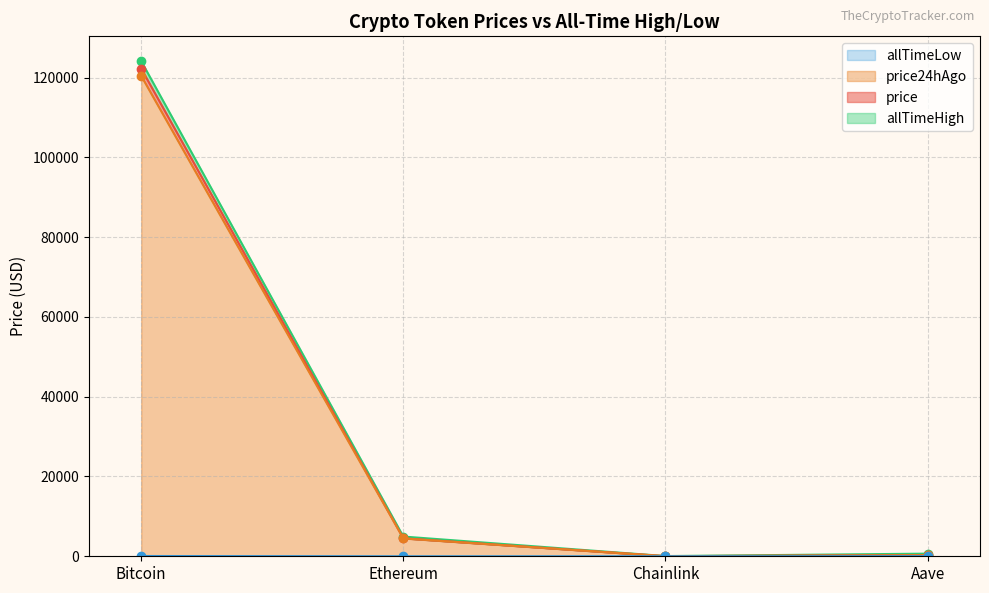

True or false: price24hAgo has more than 2 points higher than both neighbors.

False